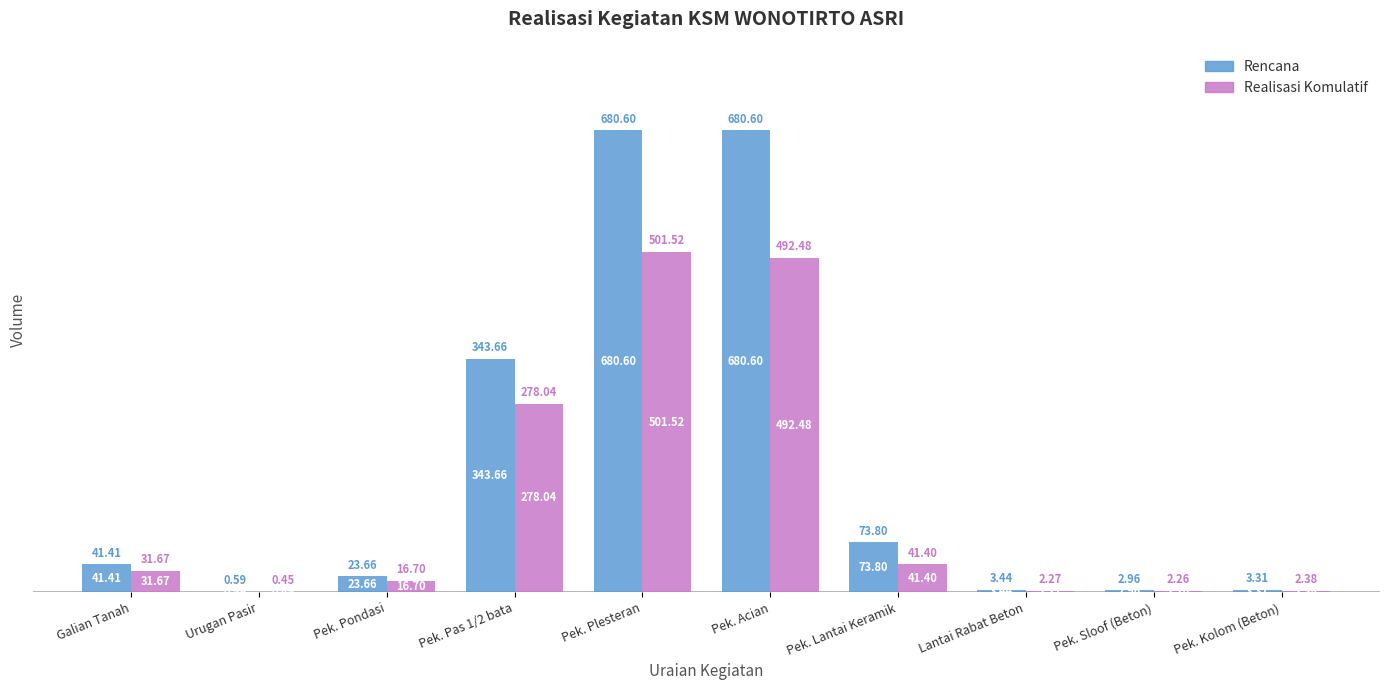

What is the sum of the Rencana values at Pek. Plesteran and Pek. Acian?

1361.2